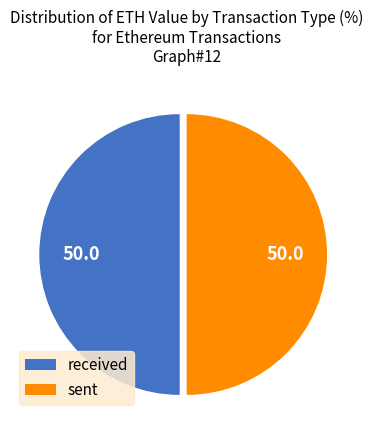

Approximately how many times larger is the value at sent compared to received?

1.0